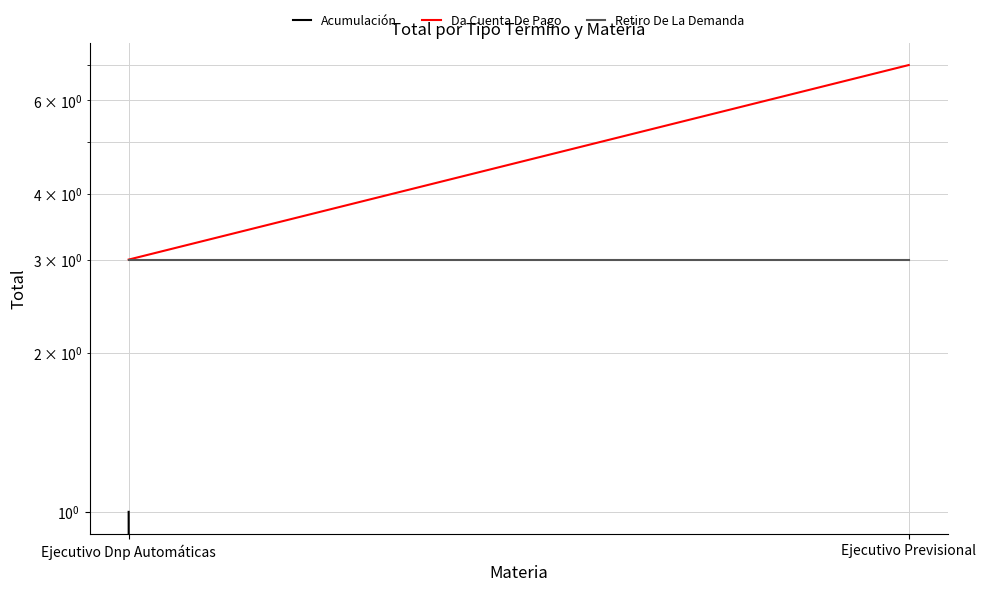

What is the sum of the Retiro De La Demanda values at Ejecutivo Previsional and Ejecutivo Dnp Automáticas?

6